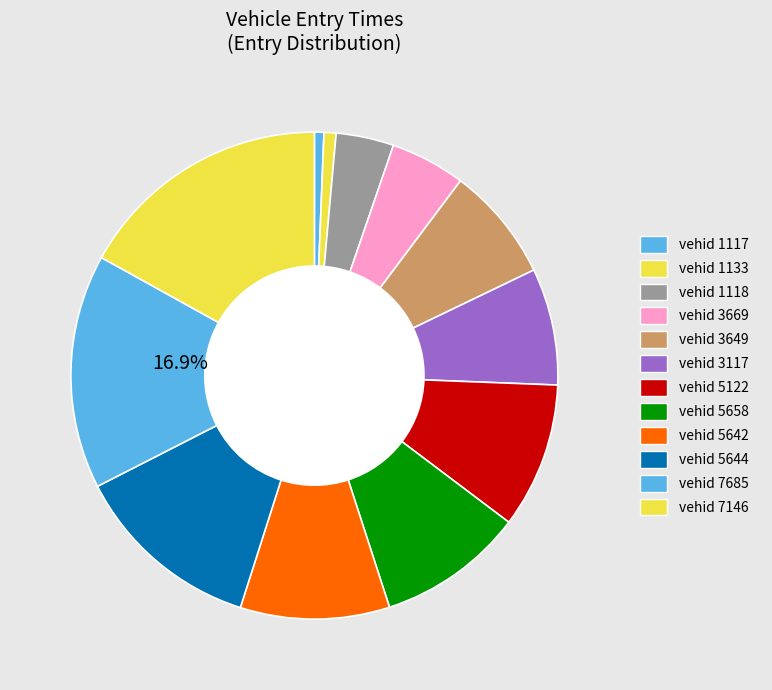

How many slices are in this pie chart?

12